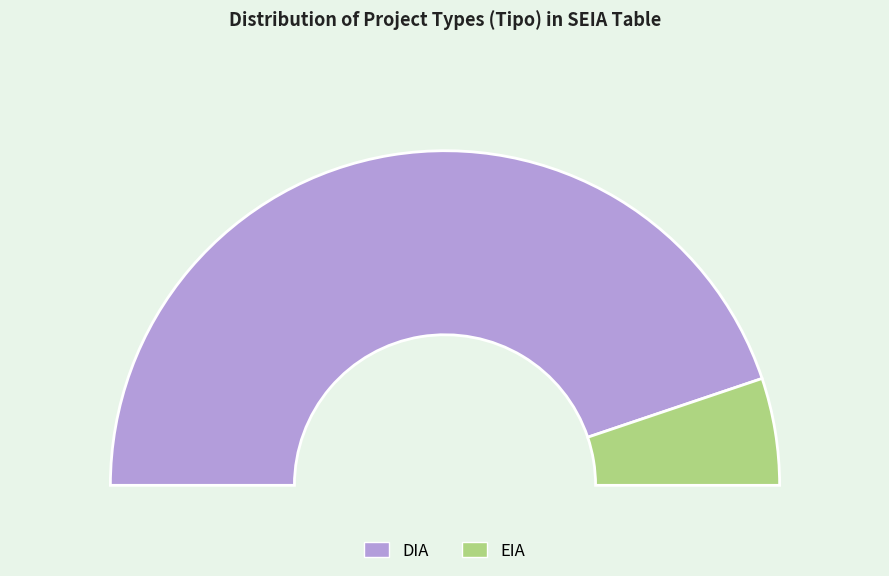

What percentage do DIA and EIA together represent?

100.0%